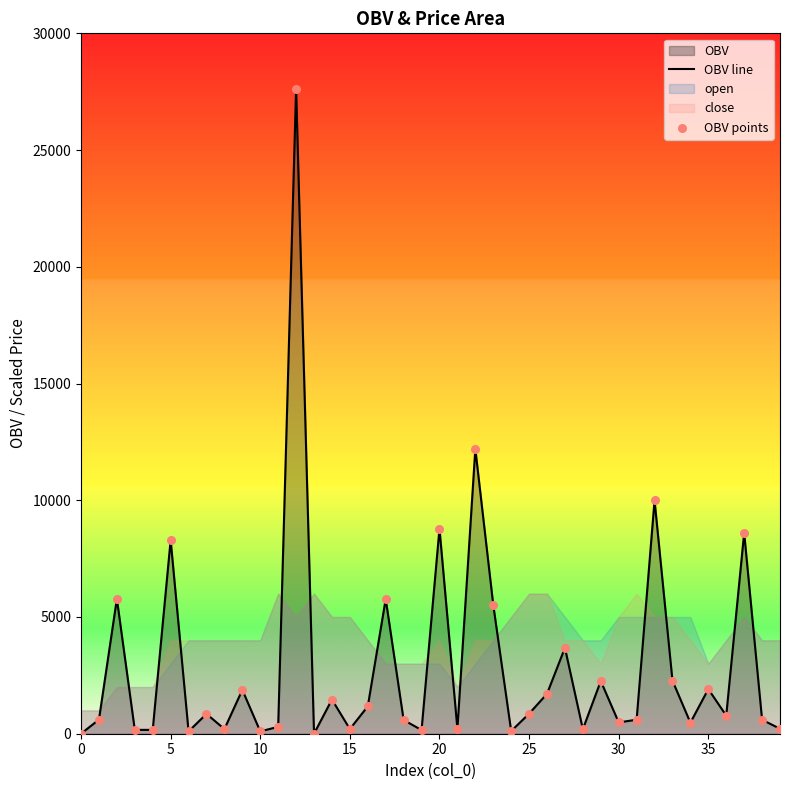

Is the value of OBV line at 10 greater than the value of OBV points at 5?

Yes